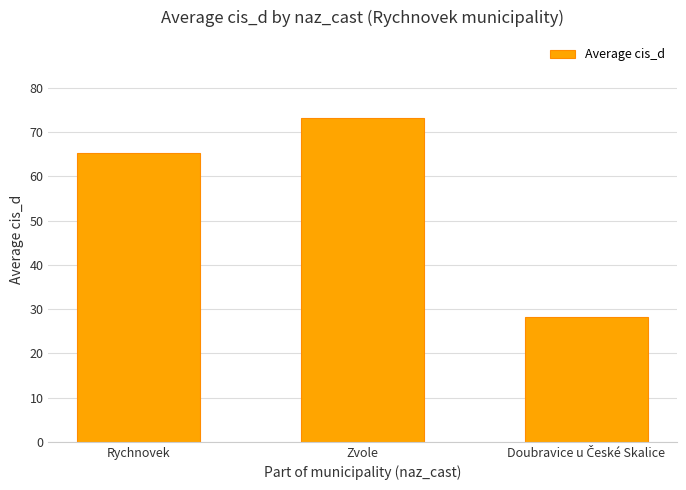

What is the approximate value at Zvole?

73.2